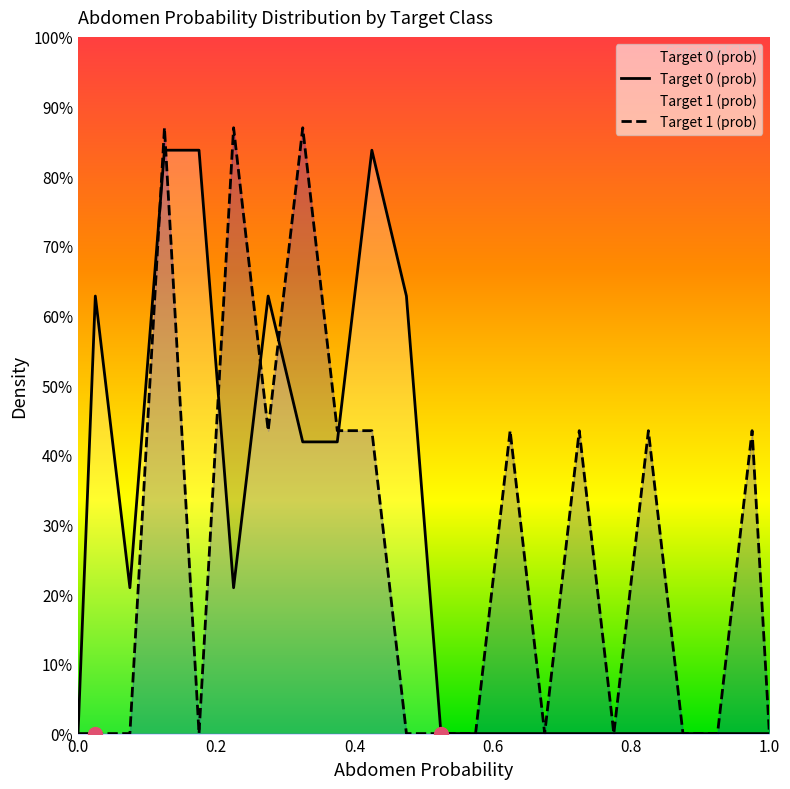

Which series has the largest total across all categories?

Target 0 (prob)